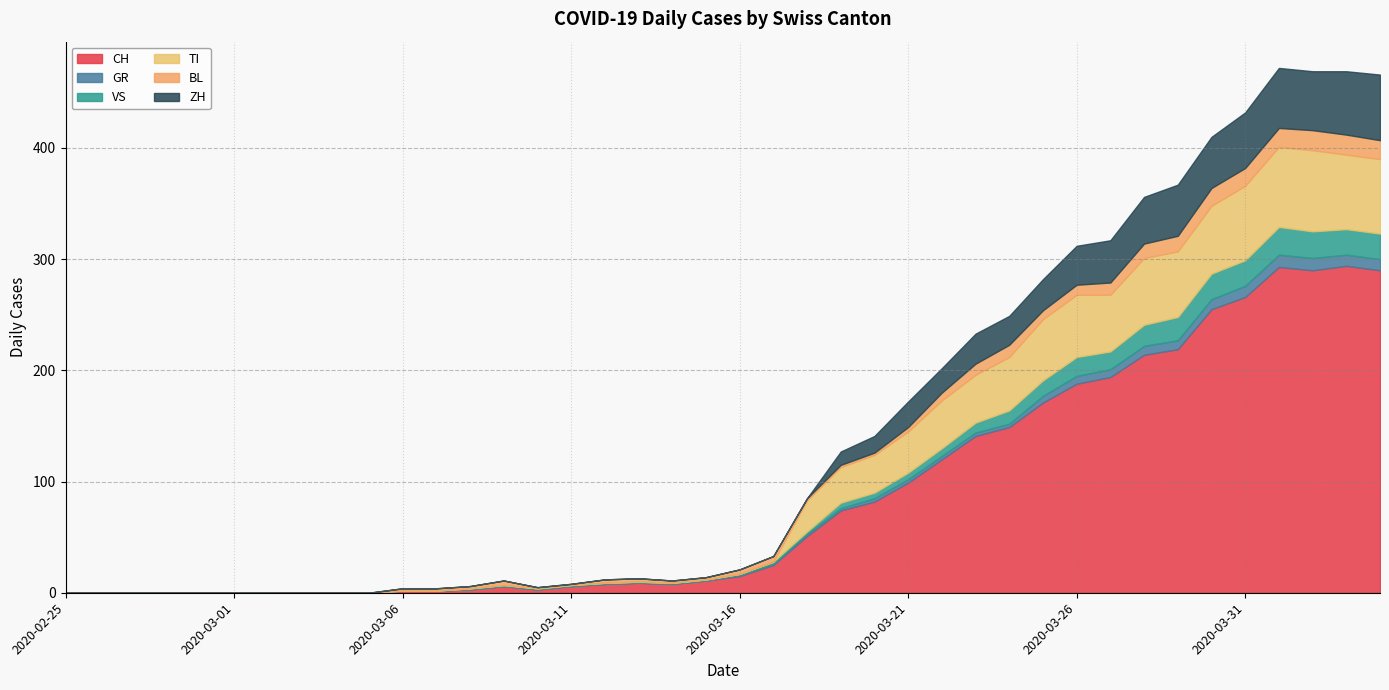

What is the maximum value for CH?

294